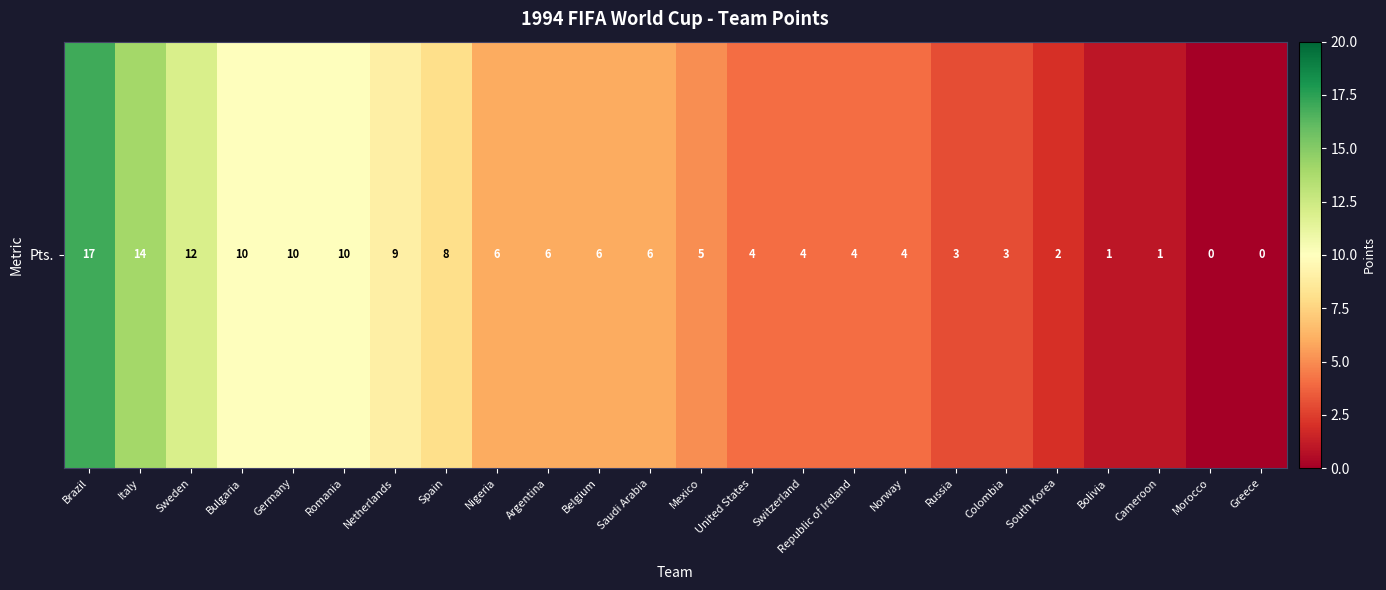

How many values are below 6?

12